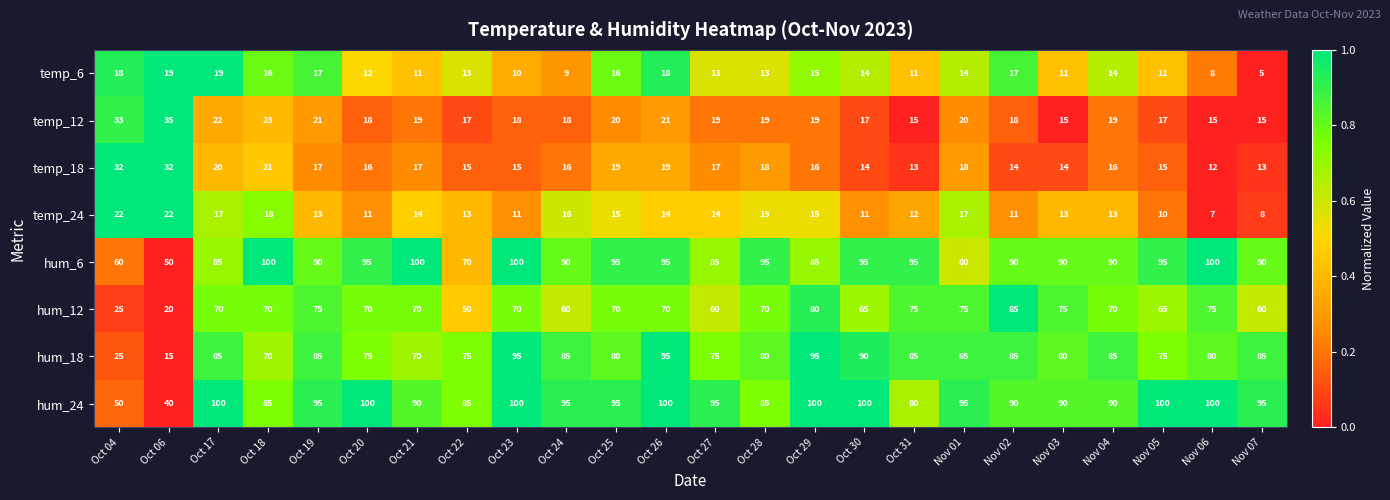

At which category is the sum across all series the highest?

Oct 26